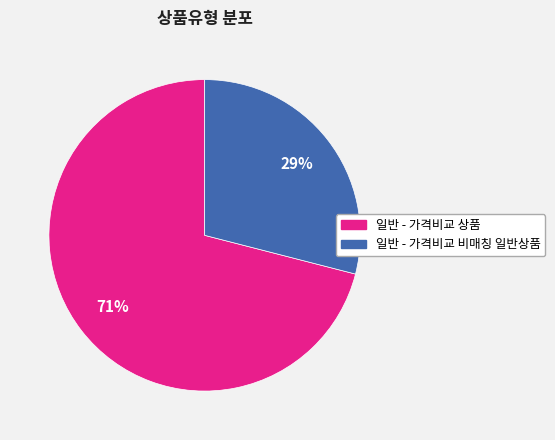

Which slice is the largest?

일반 - 가격비교 상품